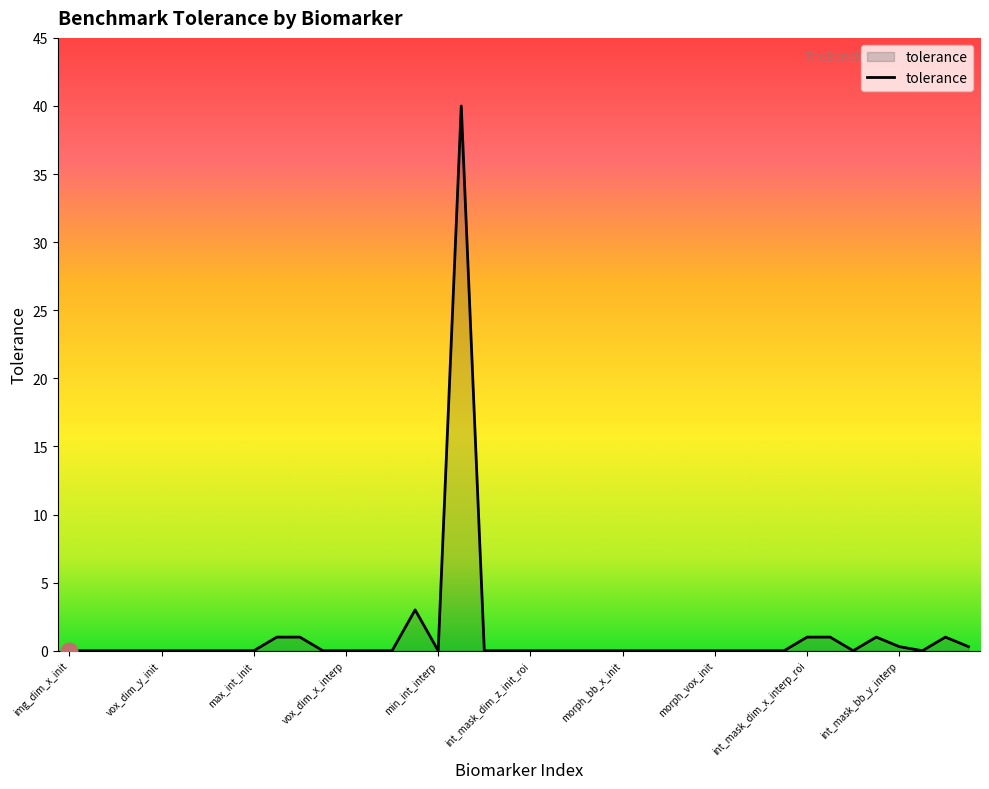

At which label is the value closest to 20?

mean_int_interp